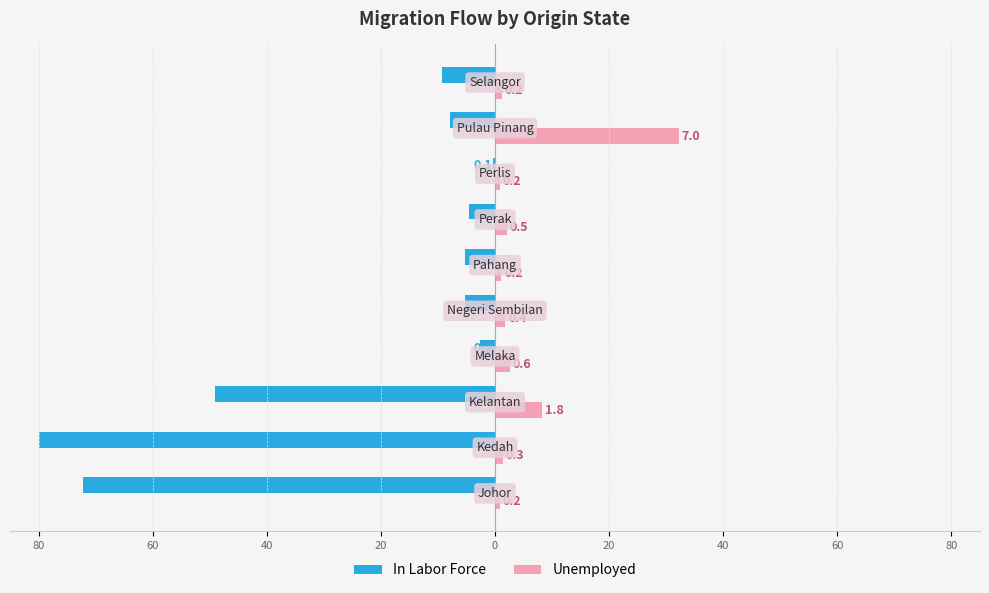

Are the bars horizontal?

Yes